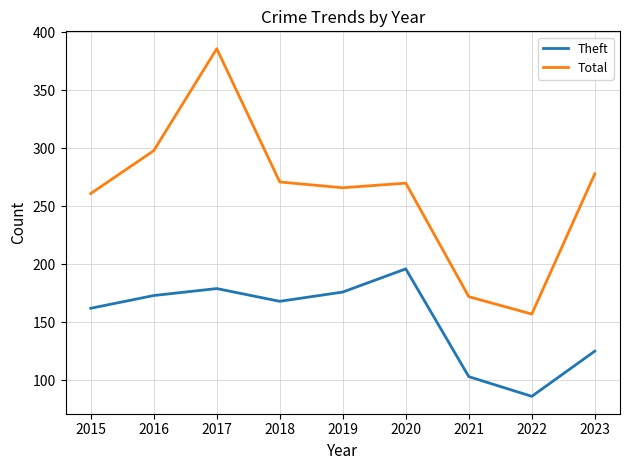

Rank the series by their maximum value, from lowest to highest.

Theft, Total